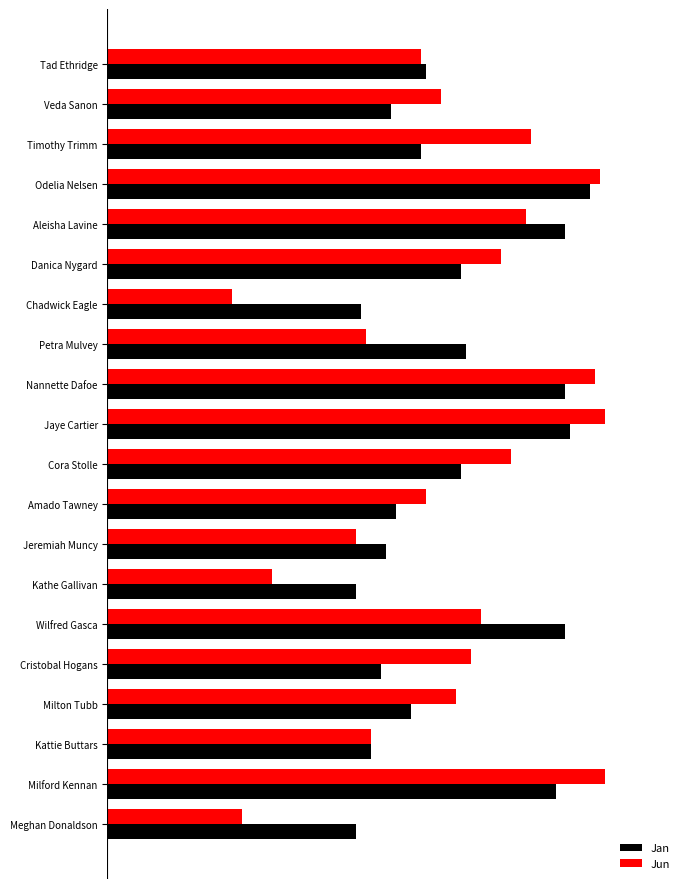

Which category has the lowest value across all series?

Chadwick Eagle